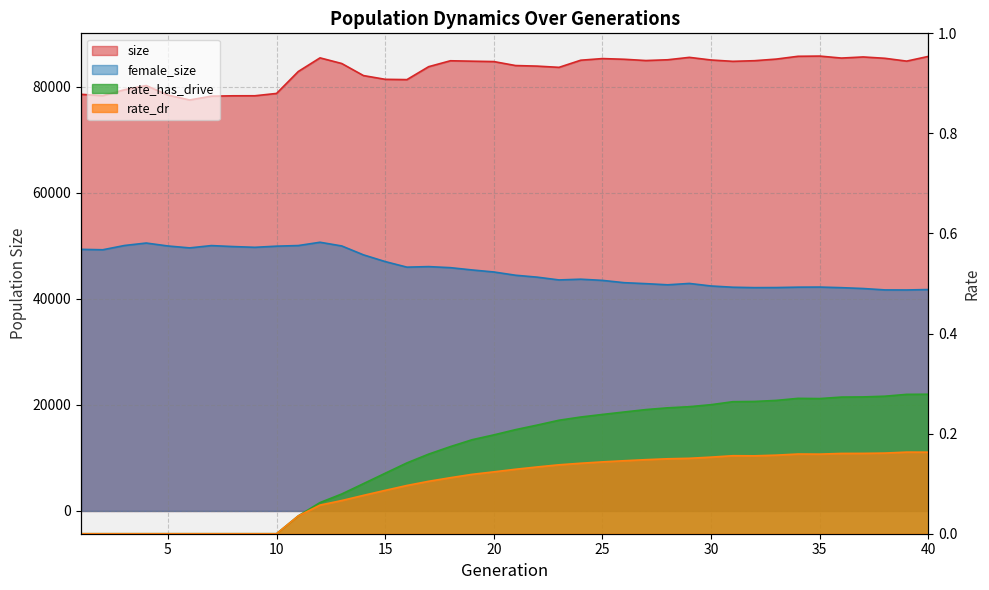

What is the value of the rate_dr point at the 40th from the left?

0.2